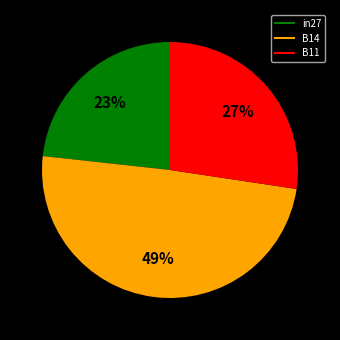

The B14 slice represents 49% of the pie. True or false?

True